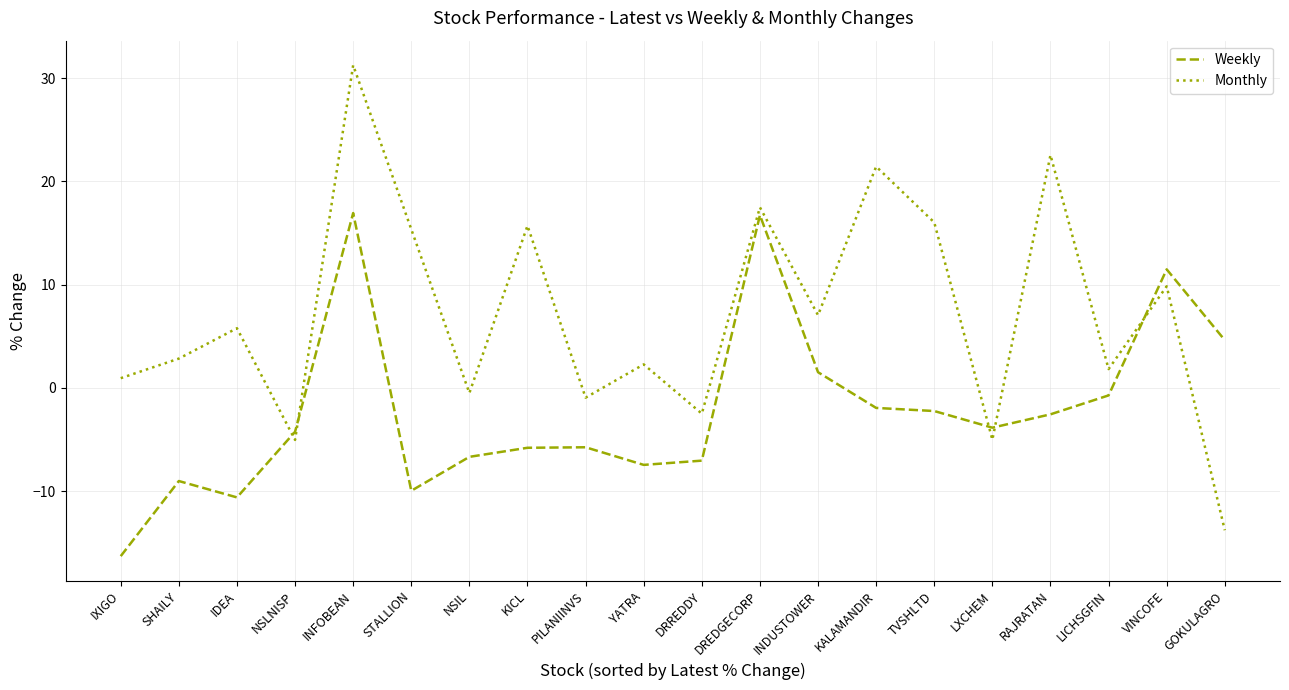

At which label does Weekly first exceed -3?

INFOBEAN